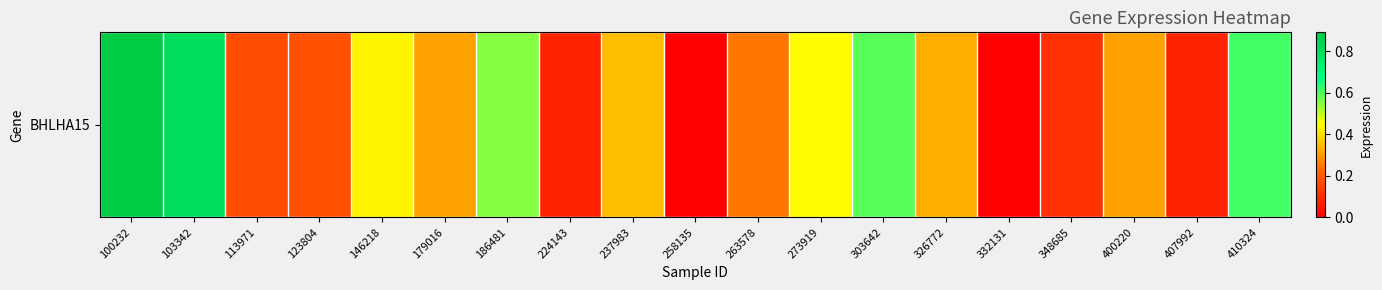

Which category has the highest value across all series?

100232